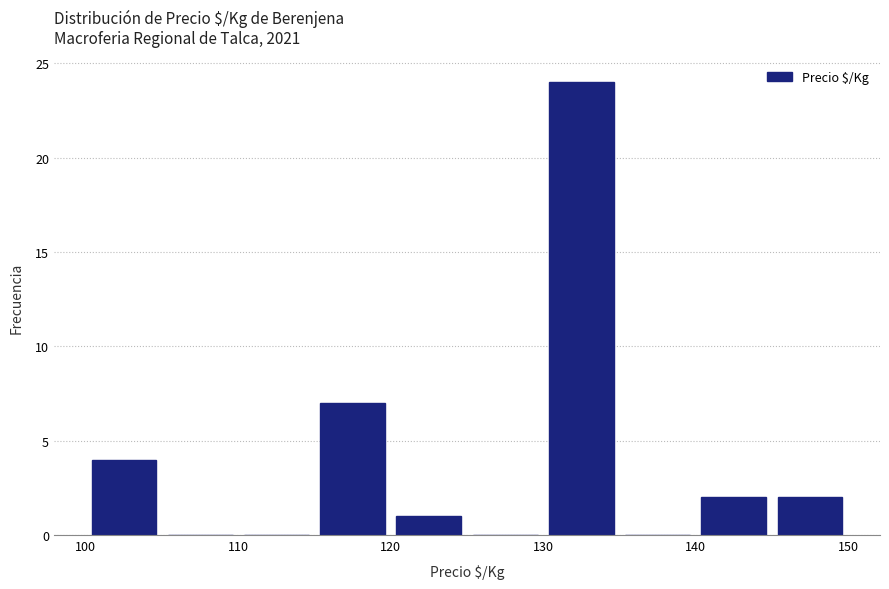

What is the height of the bar covering 120 to 125 on the x-axis? The values are not printed on the chart, so give them approximately, as read against the axis.

1